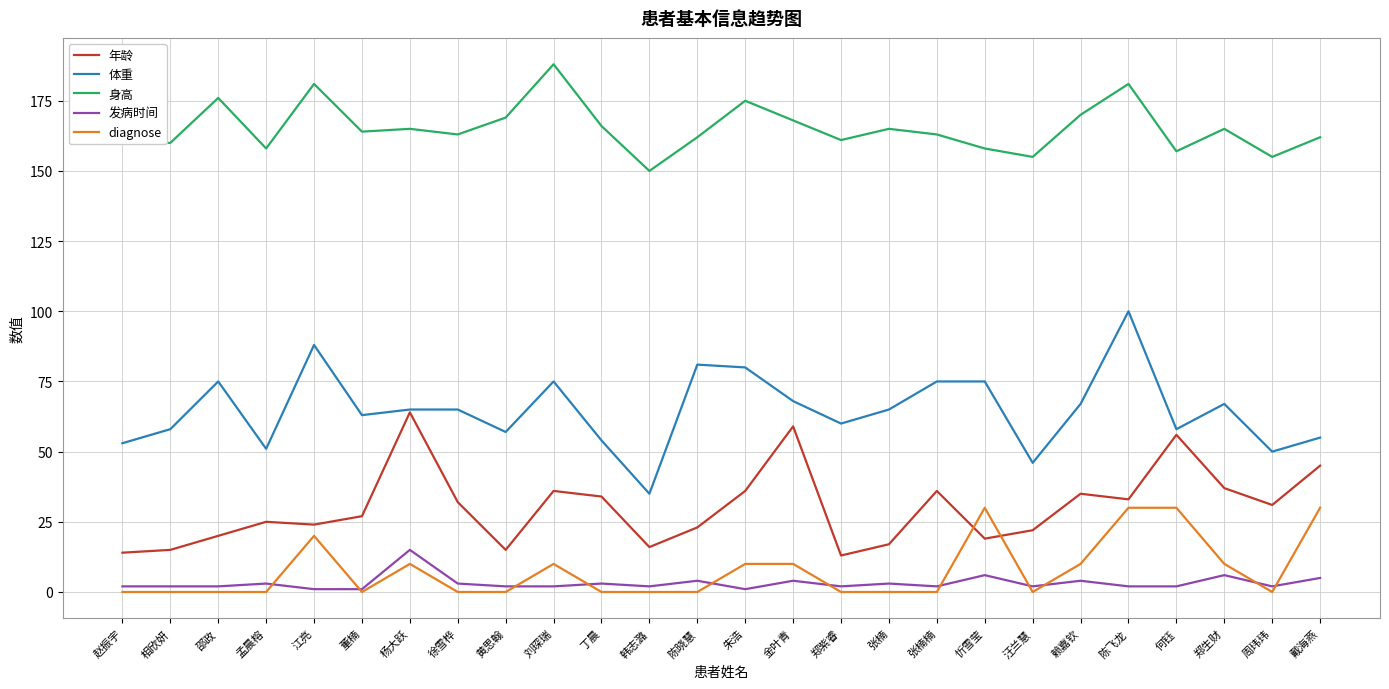

Between 赖嘉钦 and 陈飞龙, which series saw the biggest shift?

体重